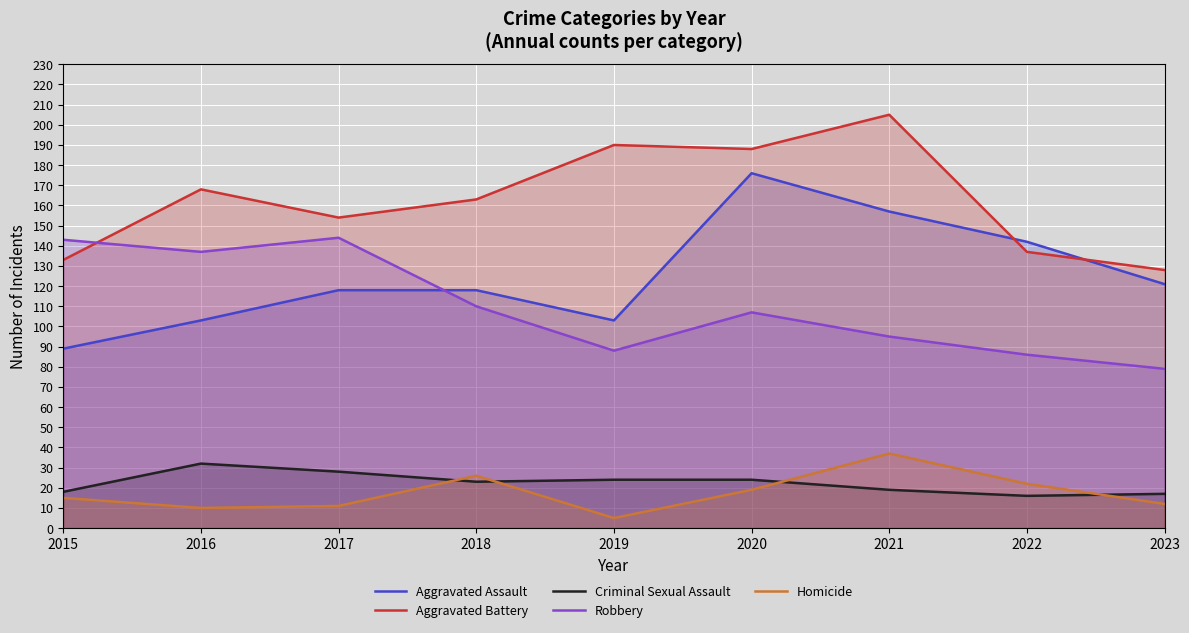

What is the difference between the Homicide values at 2015 and 2023?

3